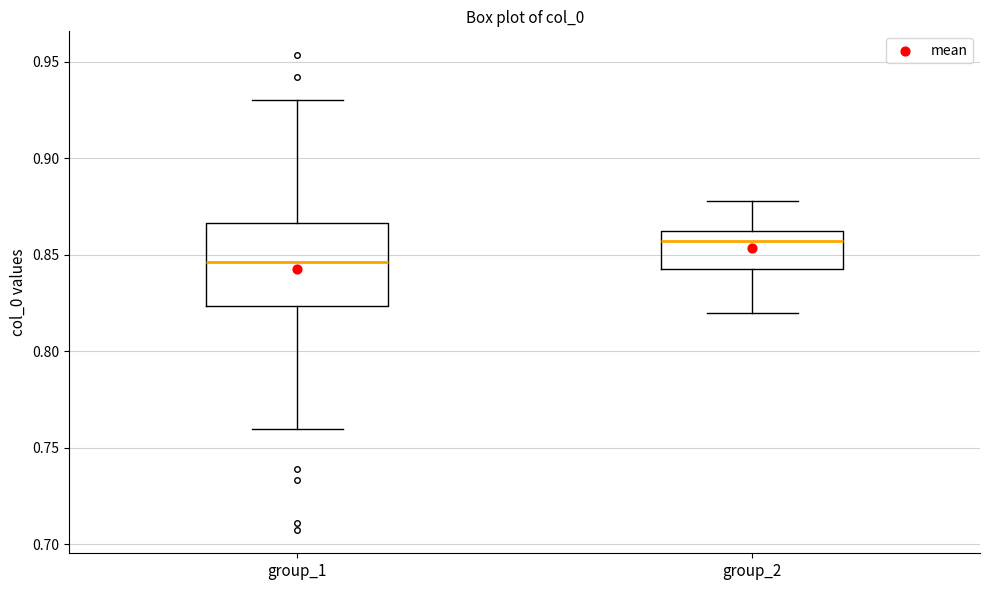

Reading left to right, read every box against the y-axis: the position of its median line, the range the box covers, and the ends of its whiskers. The values are not printed on the chart, so give them approximately, as read against the axis.

group_1: median 0.845, box 0.825 to 0.865, whiskers 0.760 to 0.930
group_2: median 0.855, box 0.845 to 0.865, whiskers 0.820 to 0.880